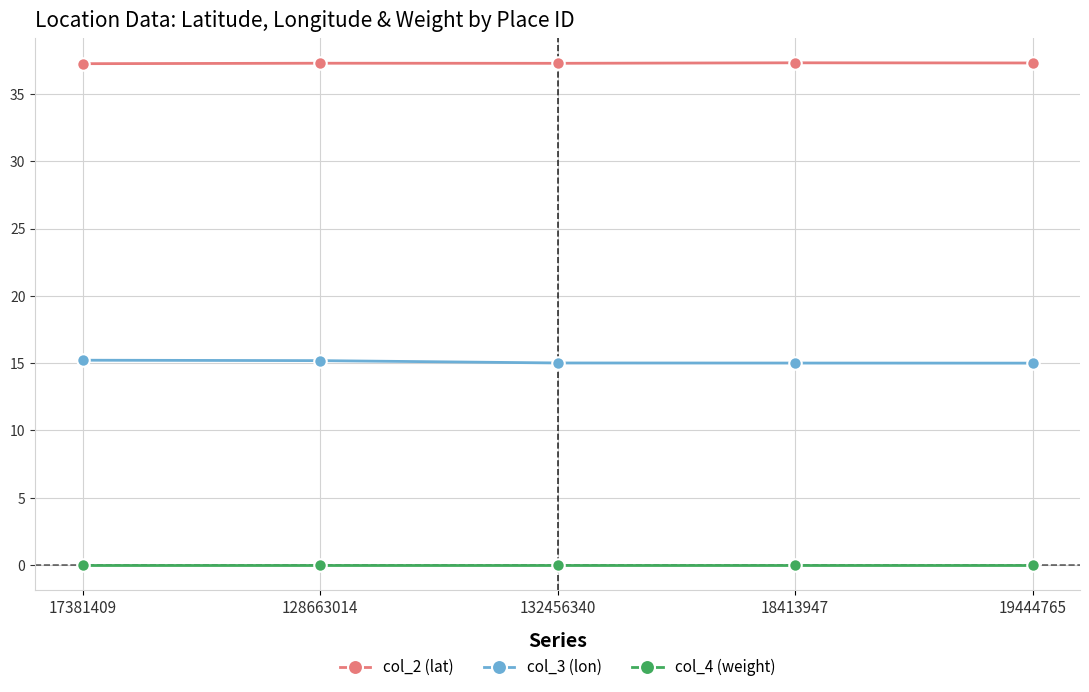

Does the chart display data point markers on the line(s)?

Yes